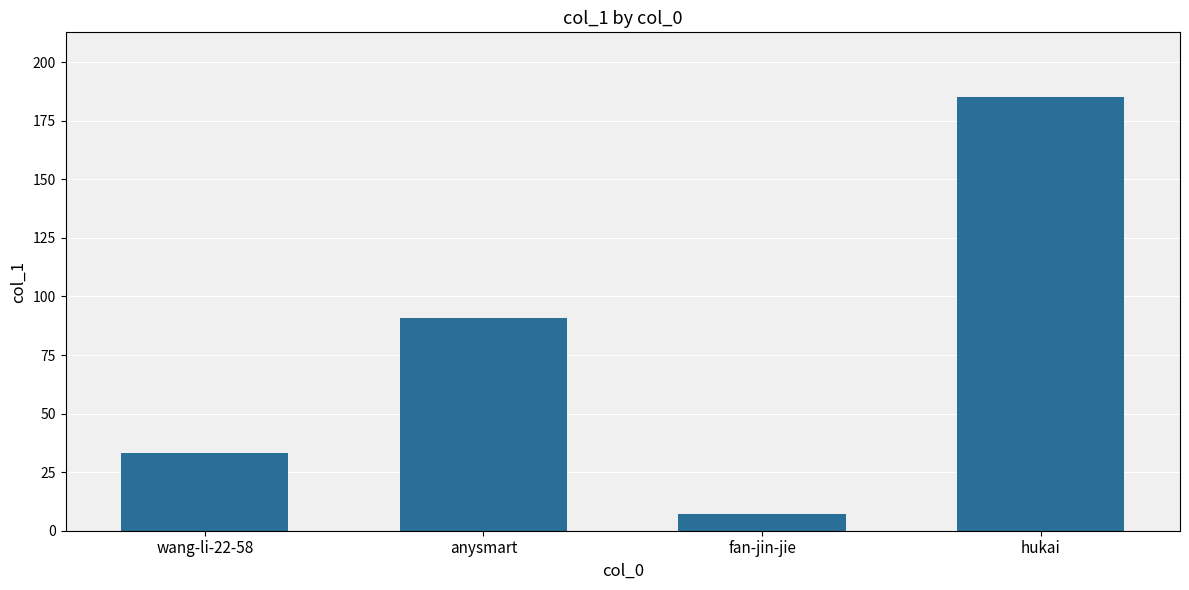

The value at anysmart is 91. True or false?

True